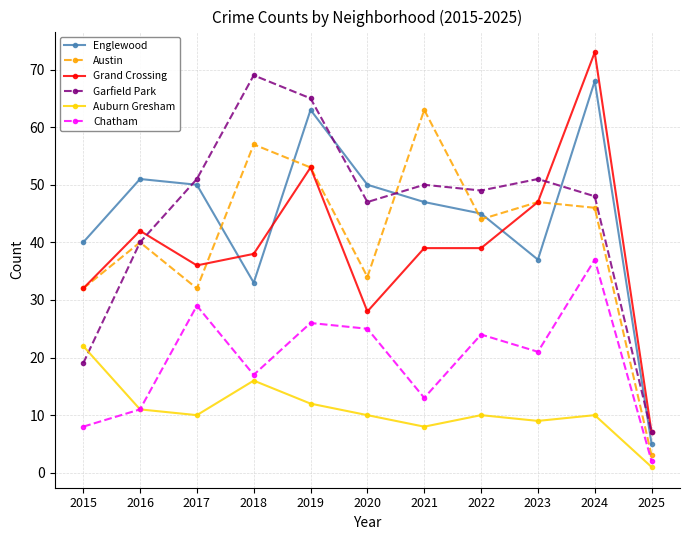

Which category has the highest value across all series?

2024